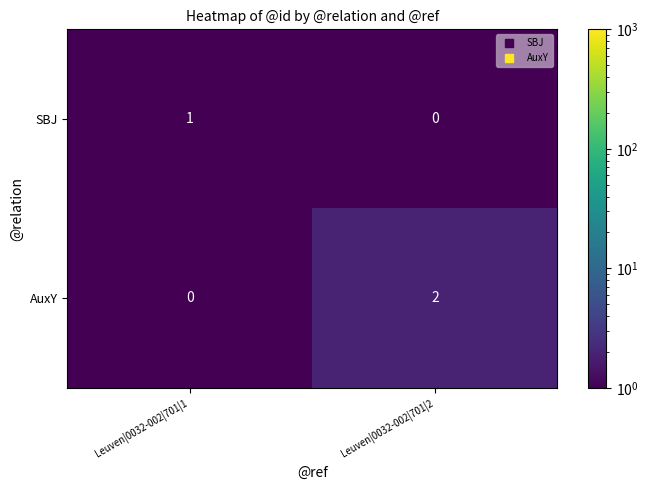

What is the difference between the highest and lowest values at Leuven|0032-002|701|1?

1